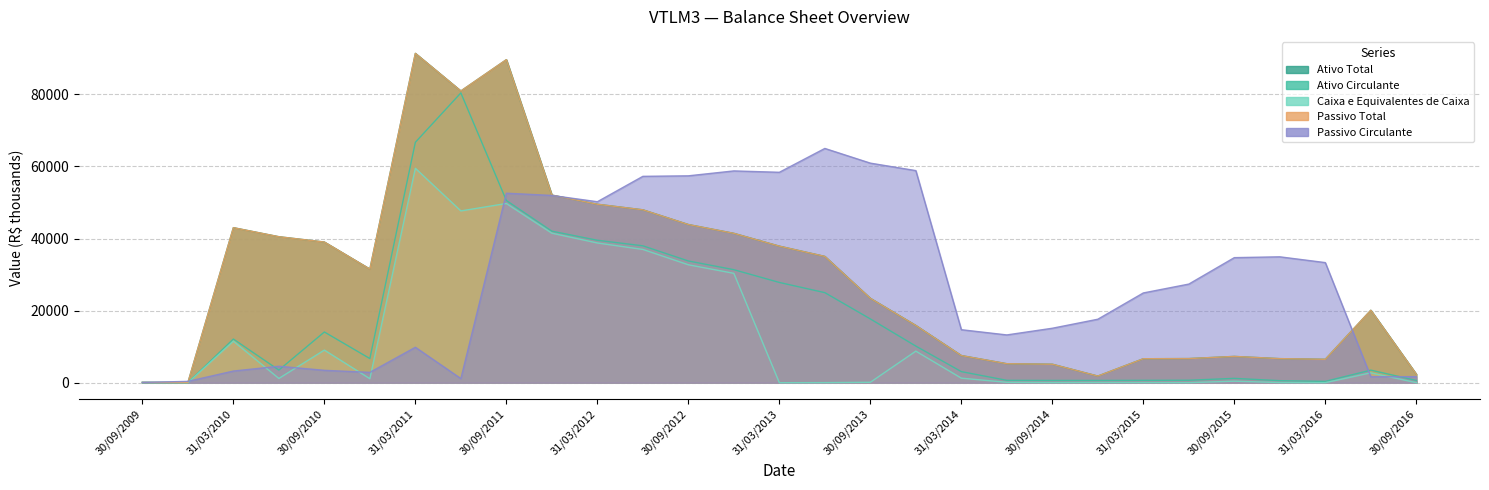

Which series has the largest total across all categories?

Ativo Total